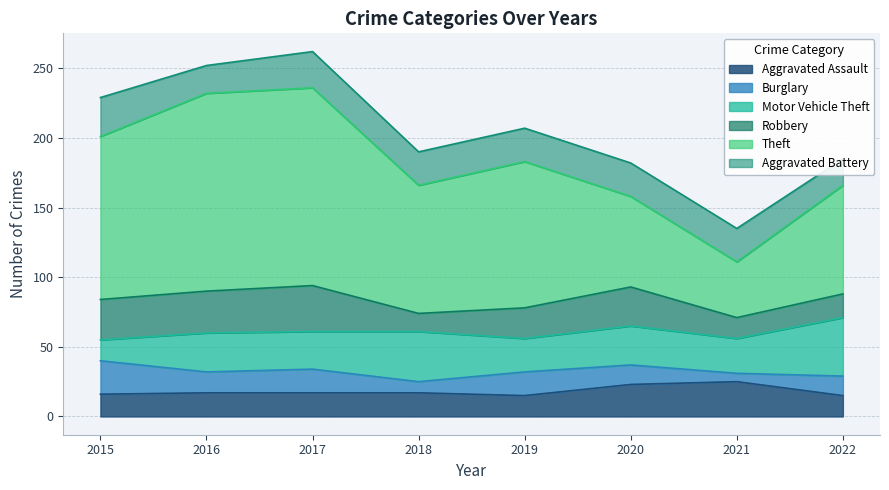

What is the sum of all Aggravated Assault values?

145